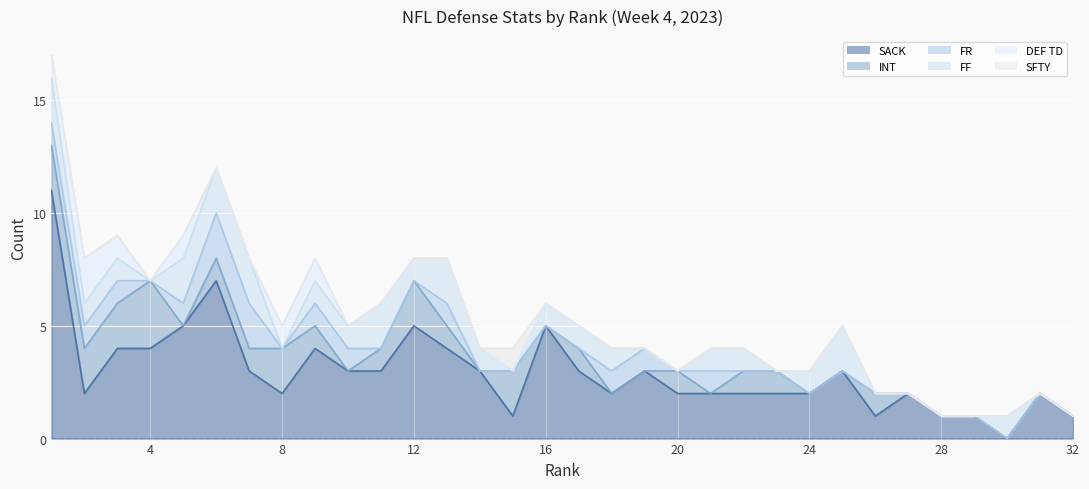

What is the highest value of the SACK series?

11